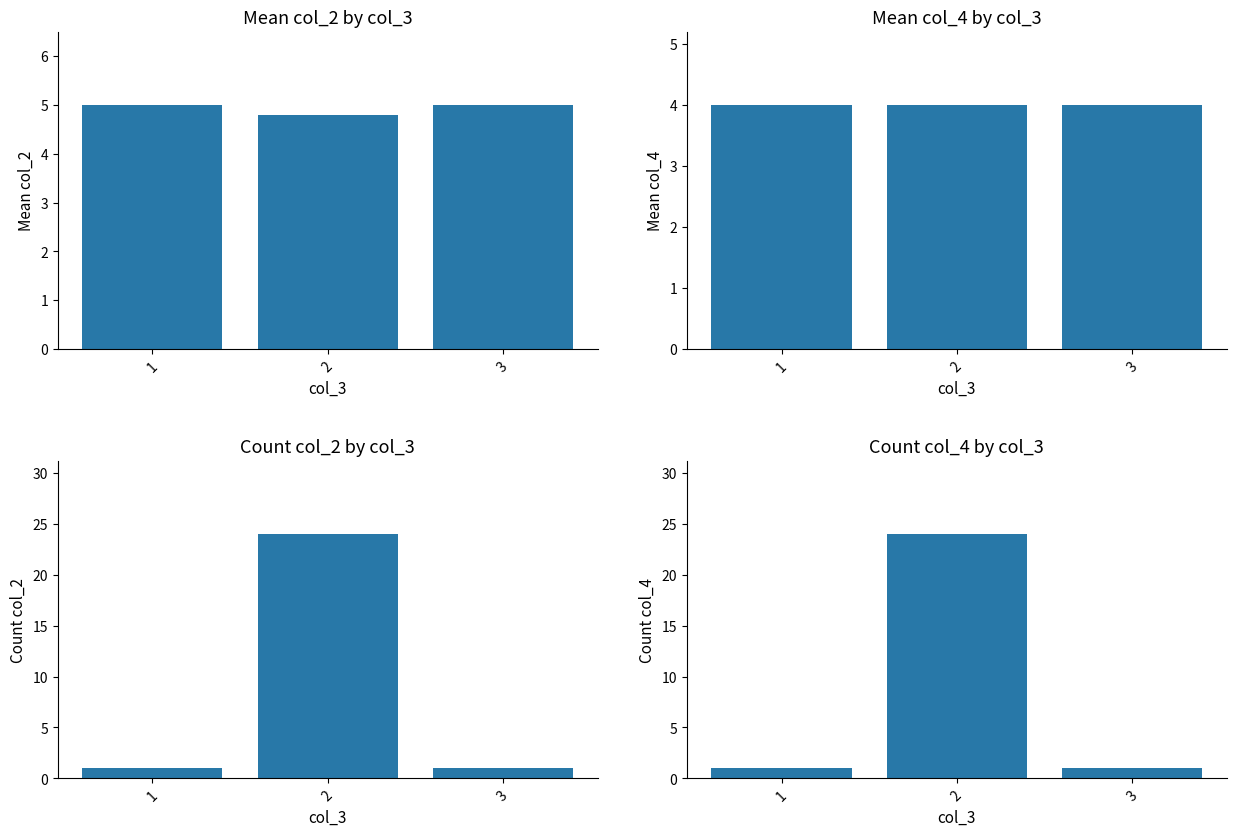

Which has a higher value, 1 or 3?

1